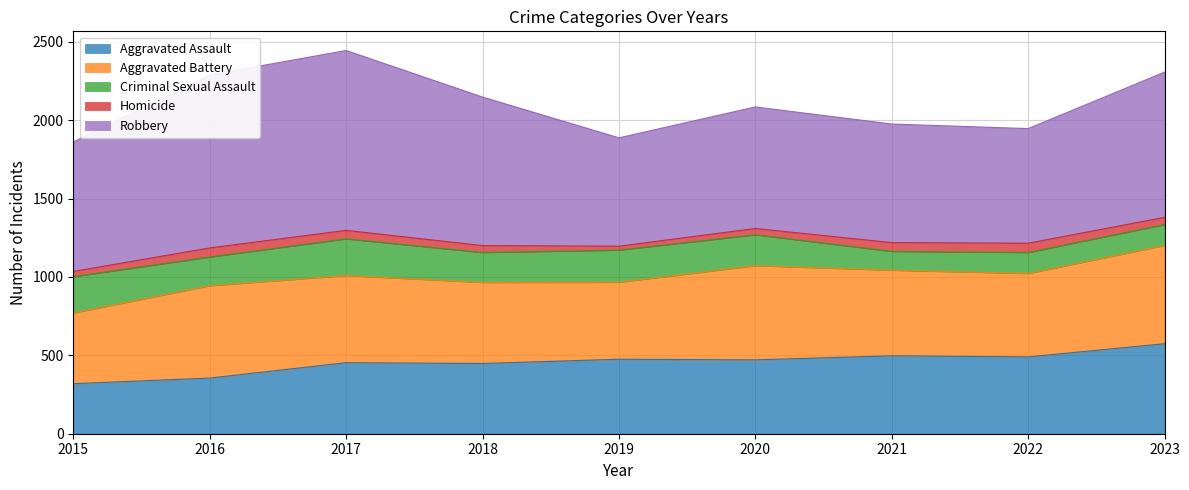

True or false: Aggravated Assault and Aggravated Battery intersect in this chart.

False